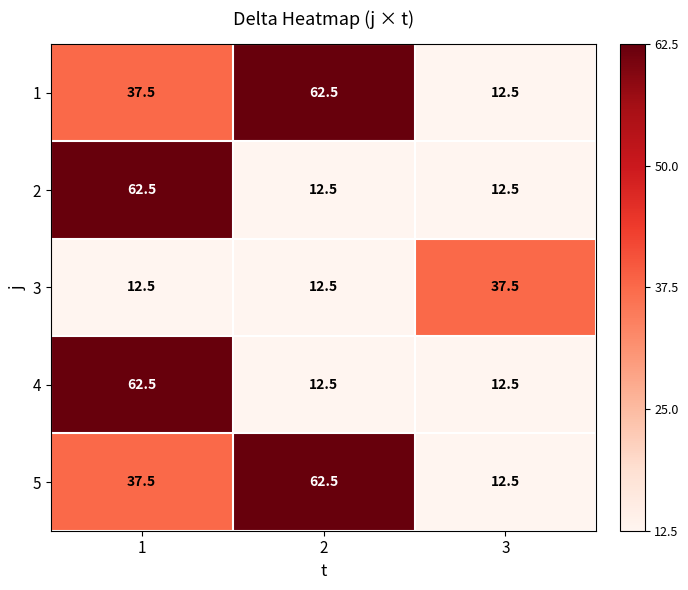

Rank the categories by 1 value from highest to lowest.

2, 1, 3